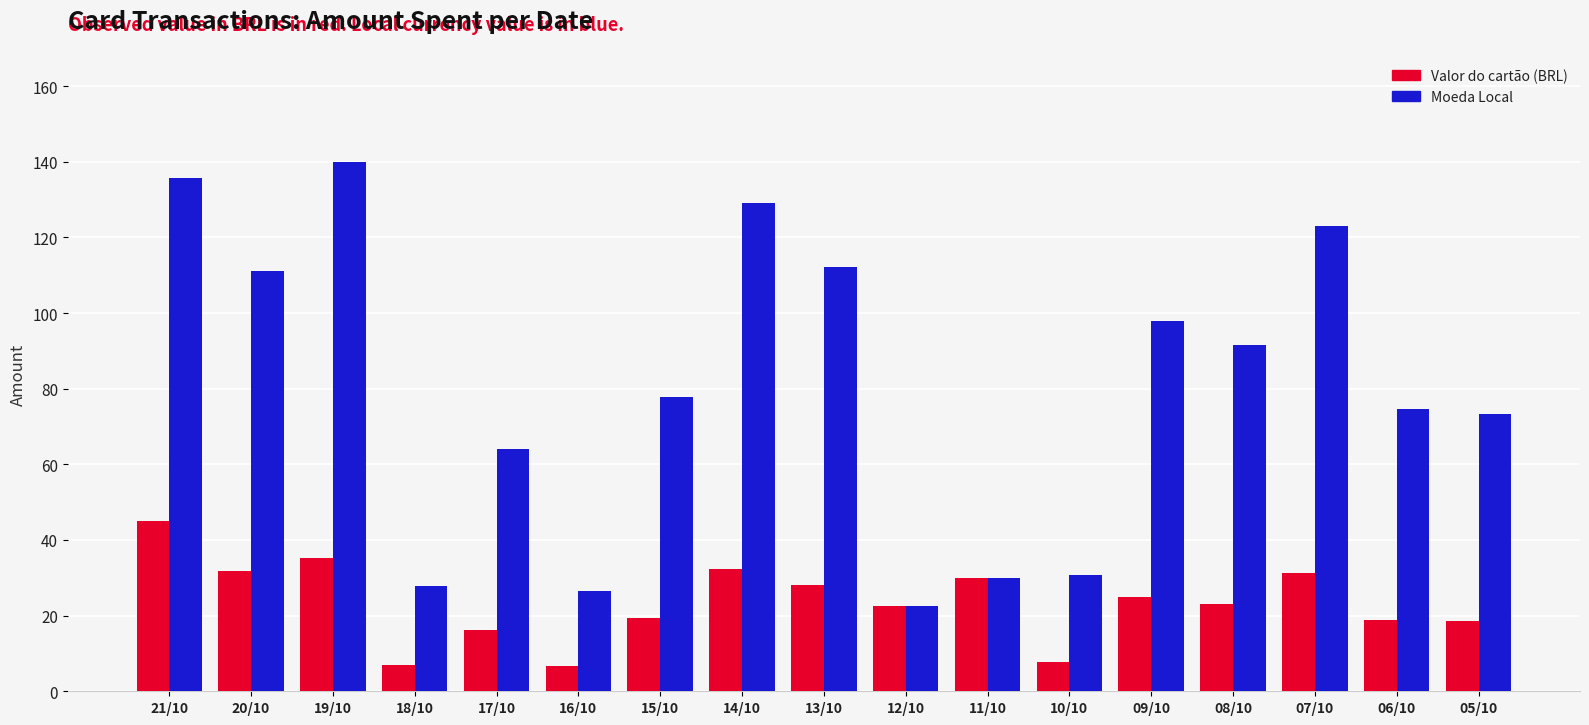

What is the label of the 4th bar from the right?

08/10